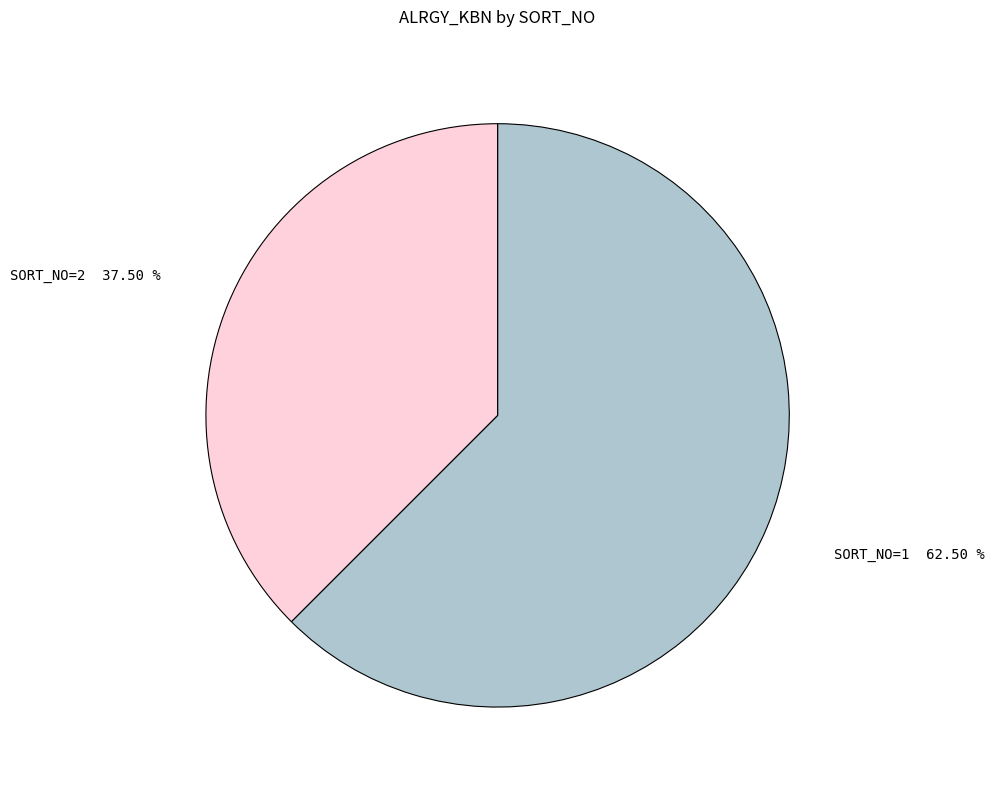

To the nearest percent, what is the difference between the largest and smallest slice percentages?

25%